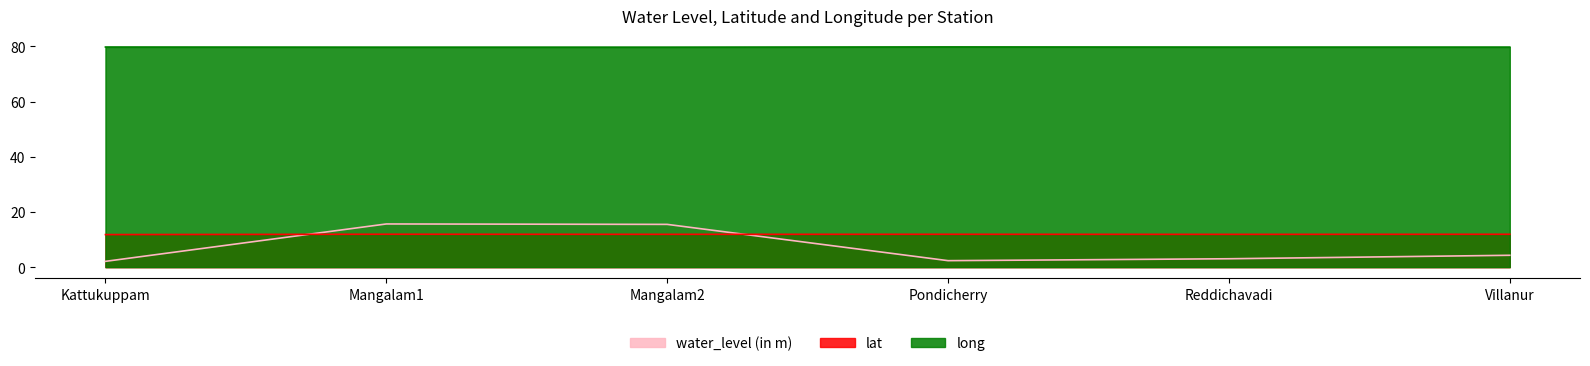

Which series has the largest total across all categories?

long